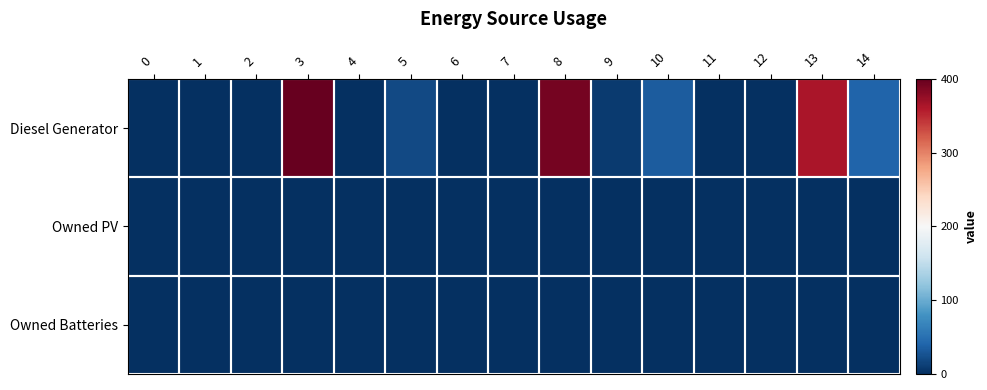

Which series has the largest range (max minus min)?

Diesel Generator